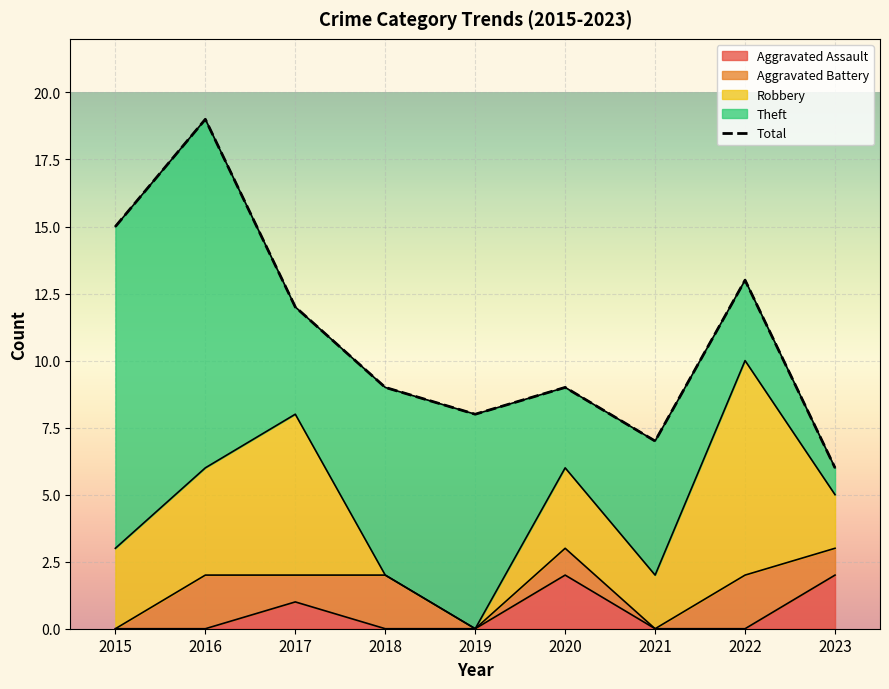

What is the difference between the Aggravated Battery values at 2015 and 2020?

1